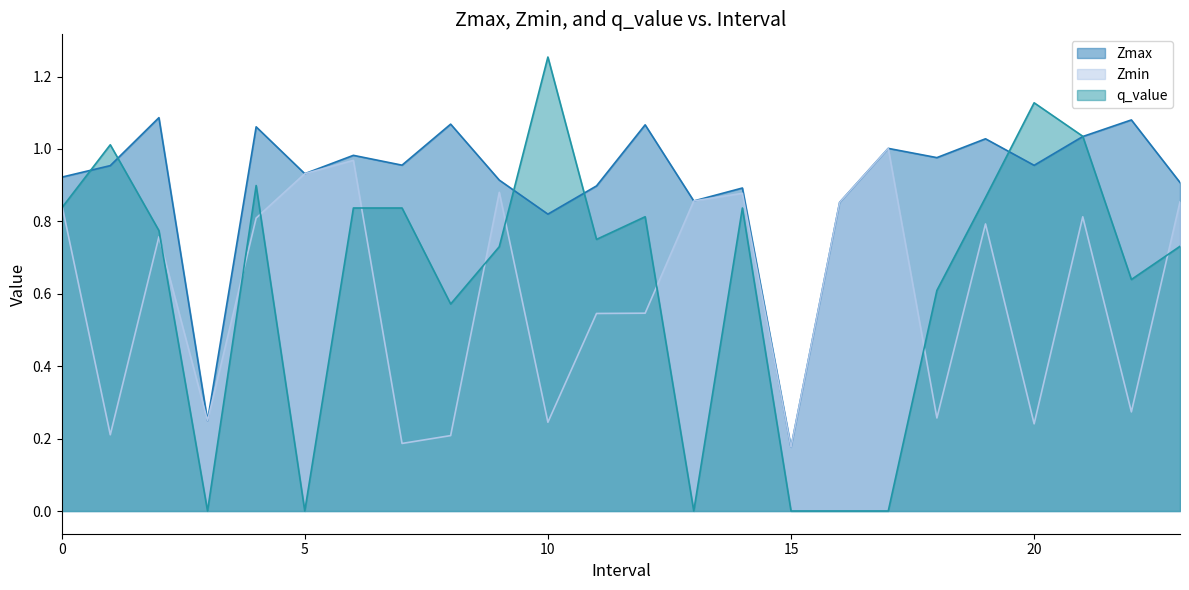

At which label does Zmin reach its minimum?

15.0